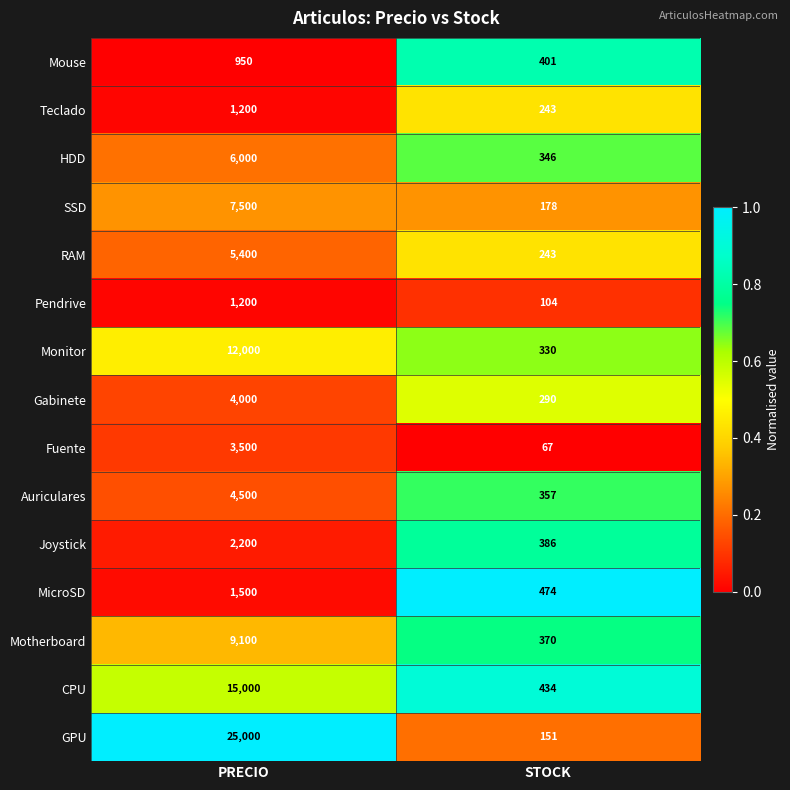

At which category does the chart reach its peak across all series?

PRECIO